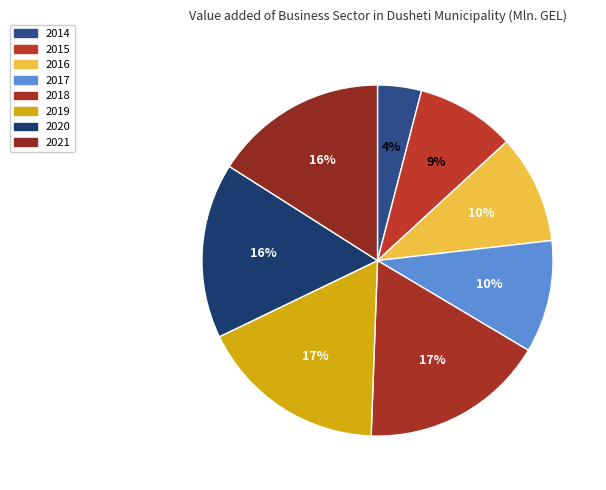

Which has a higher value, 2017 or 2016?

2017